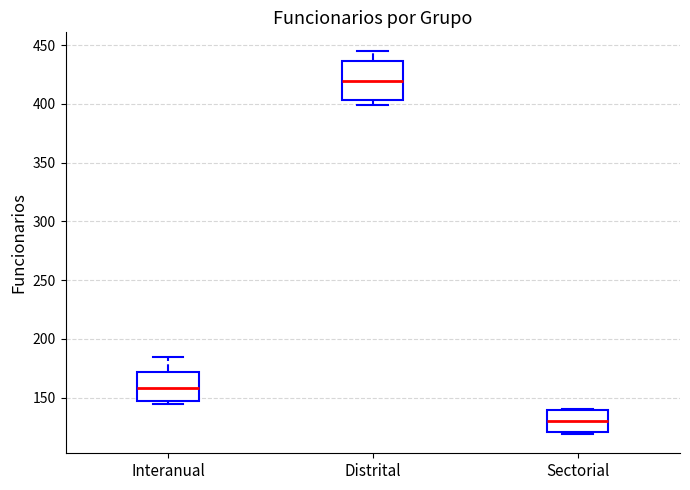

Which box is the tallest, from its lower edge to its upper edge?

Distrital